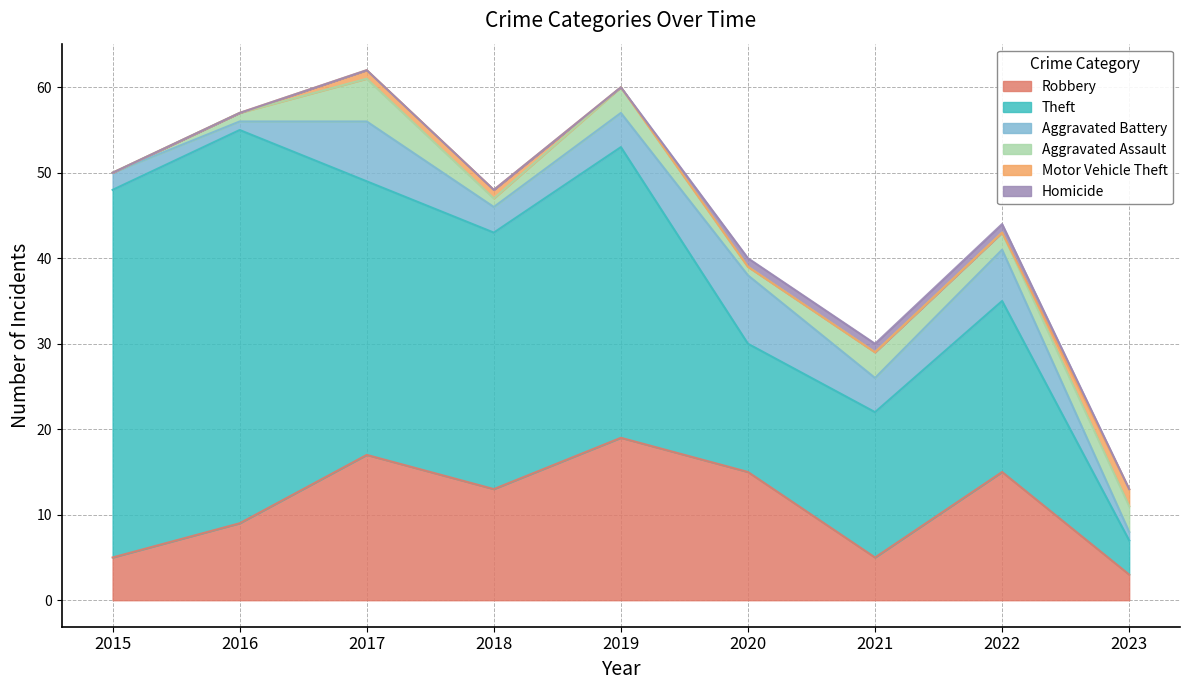

Which series has the widest spread of values?

Theft